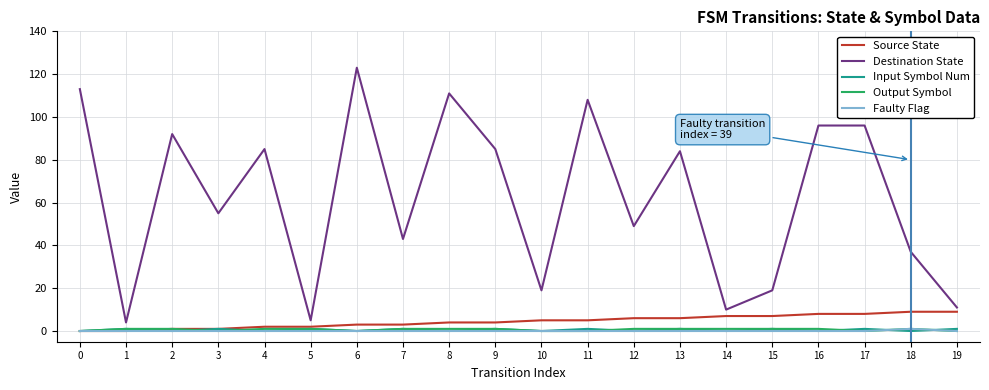

Which series has the widest spread of values?

Destination State